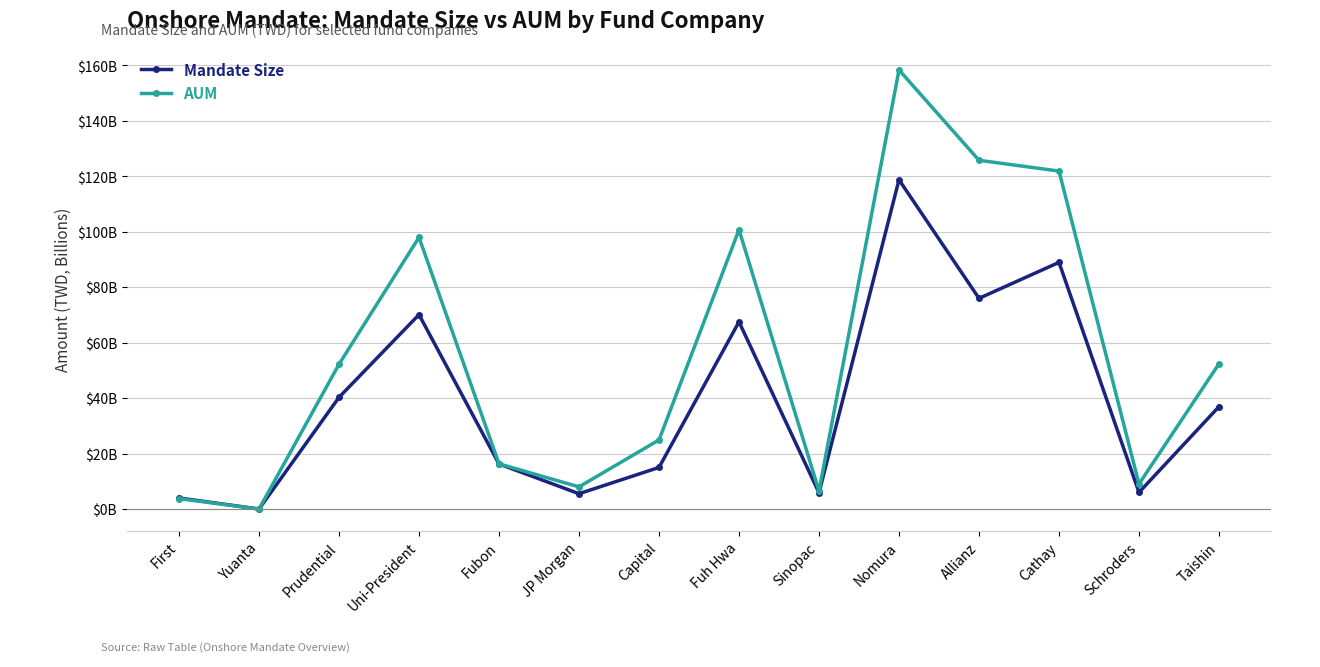

How many interior local peaks does the AUM series have?

3